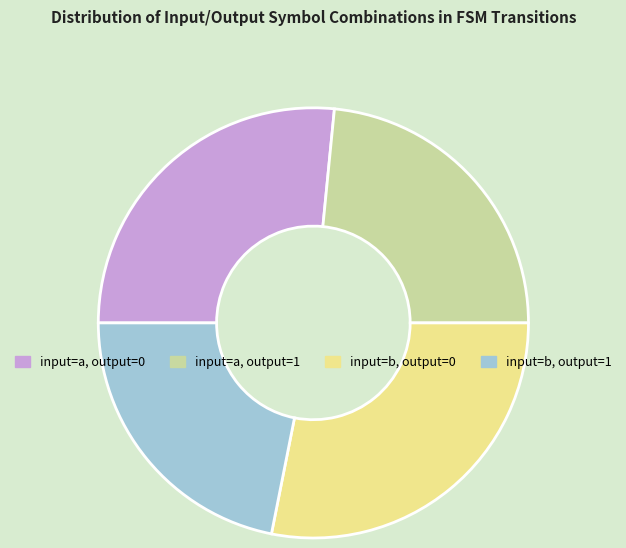

Does any single category account for the majority?

No